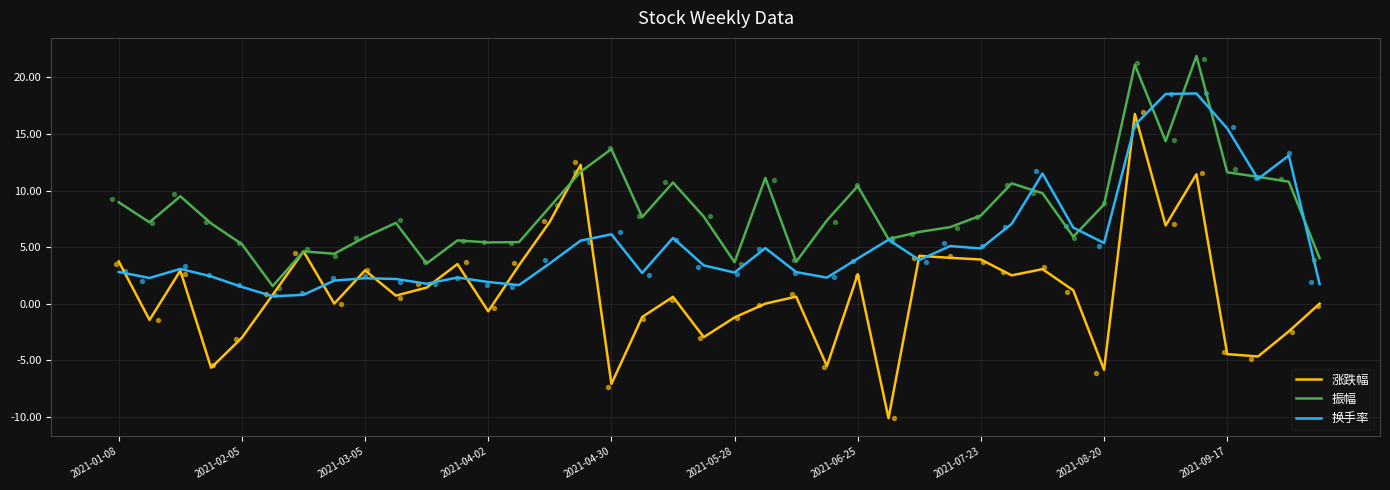

The value of 振幅 at 2021-05-28 is 3.7. True or false?

True